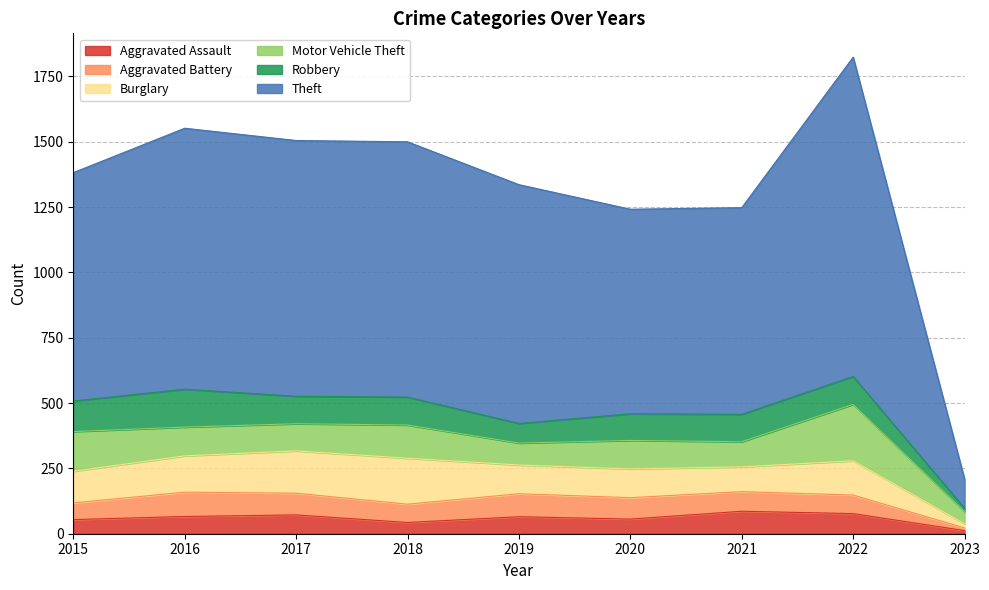

True or false: Aggravated Battery and Motor Vehicle Theft cross at least once.

True